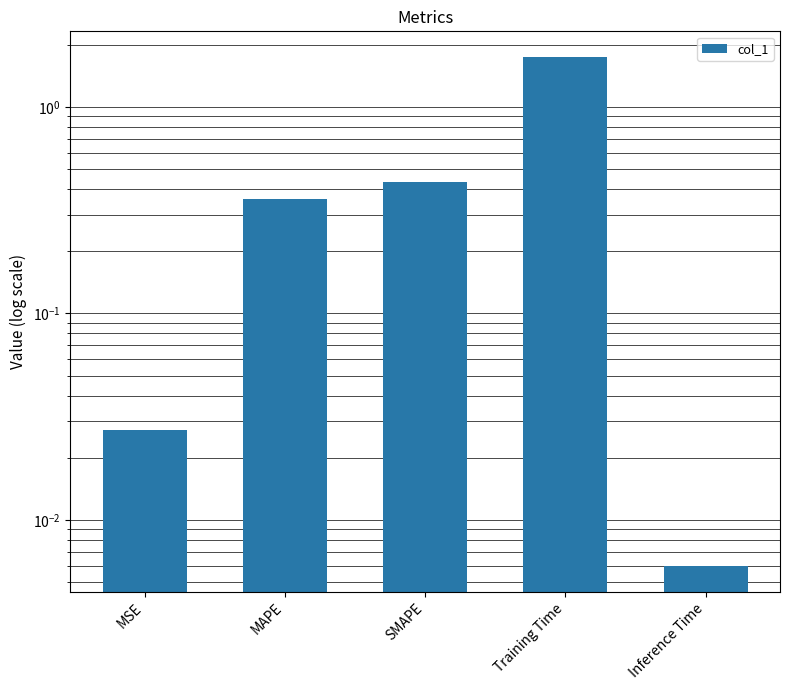

Which category has the lowest value across all series?

Inference Time